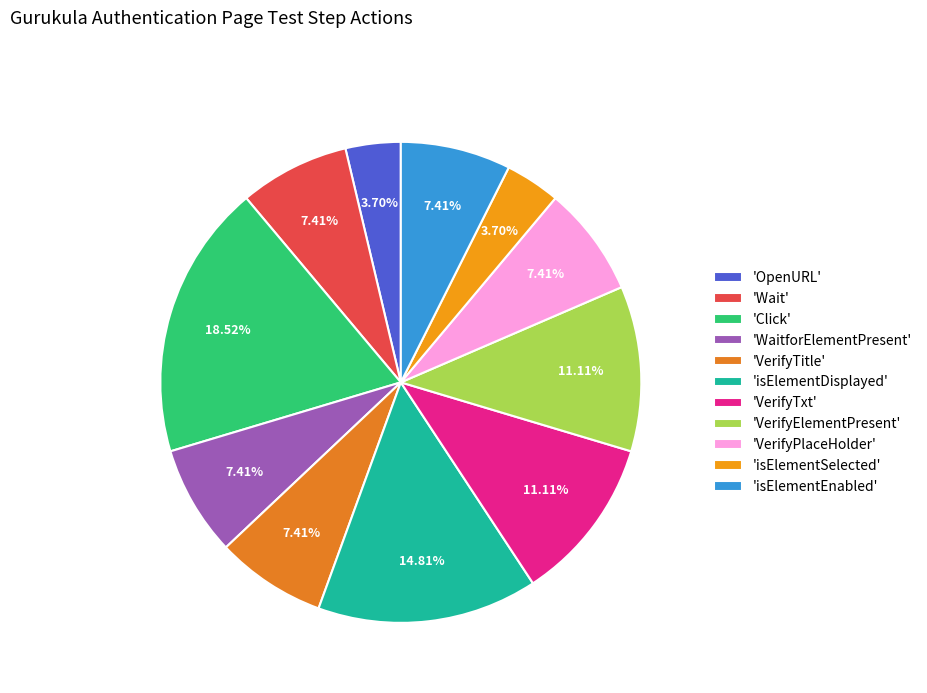

Count the number of slices in the pie.

11